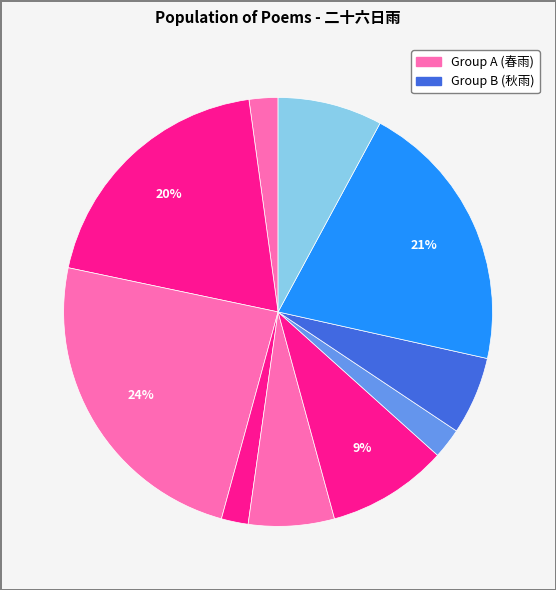

How many slices are in this pie chart?

10